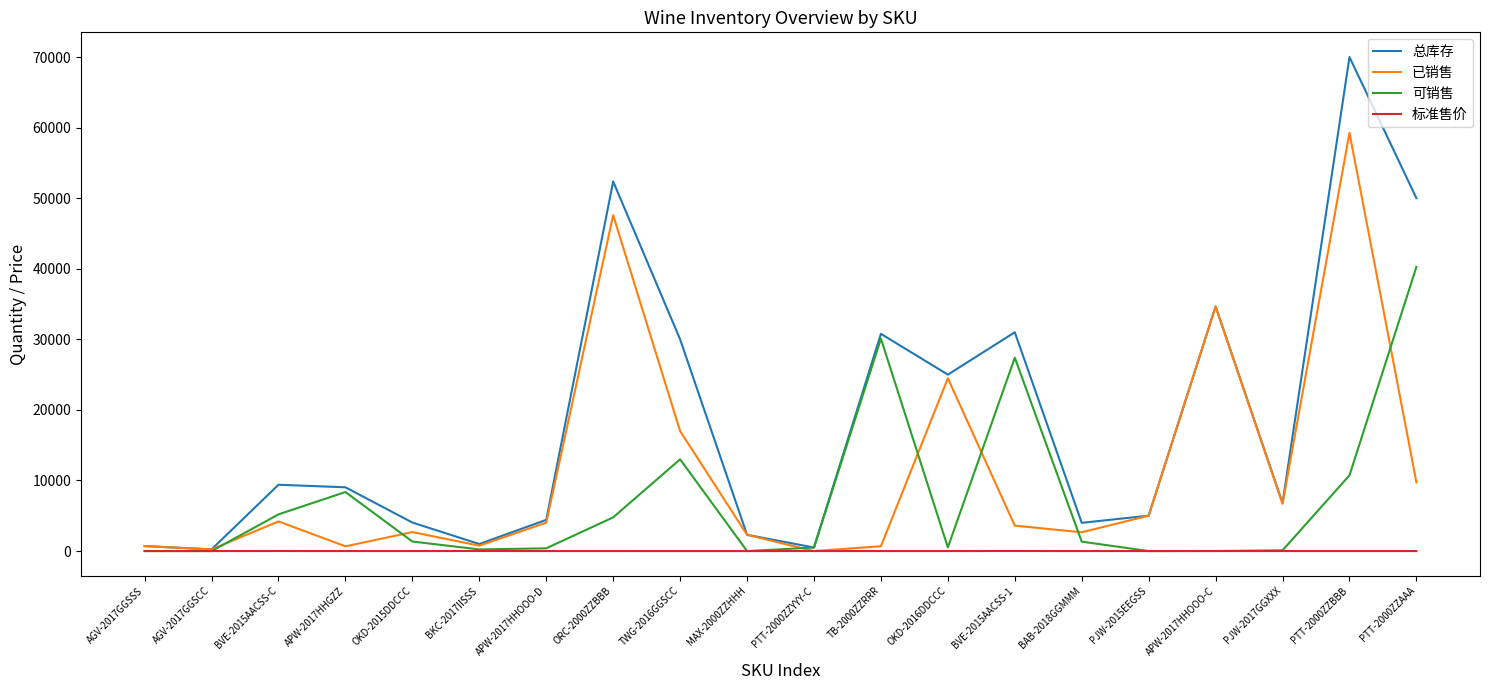

Which series changed the most between APW-2017HHGZZ and TWG-2016GGSCC?

总库存